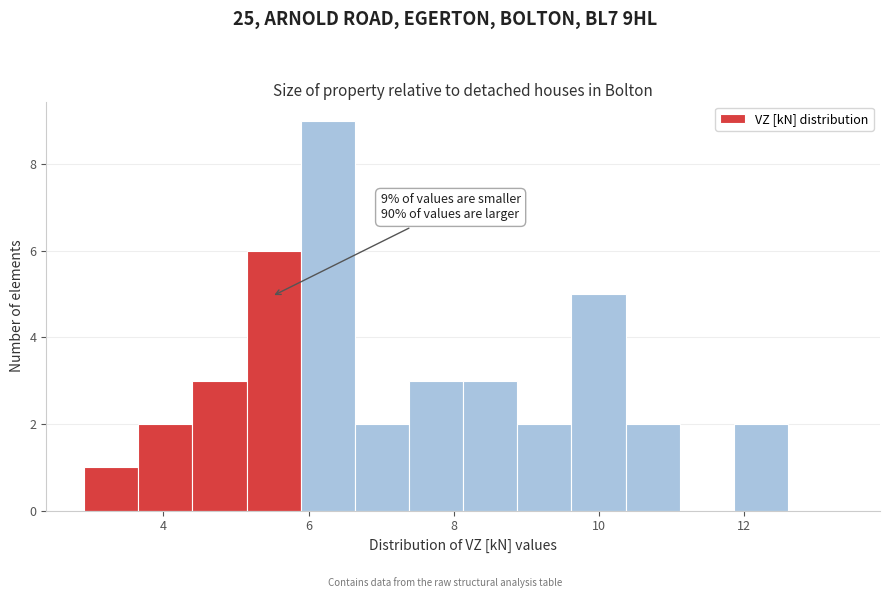

Around what value on the x-axis is the tallest bar? Give the approximate position of its centre, as read against the axis.

6.2